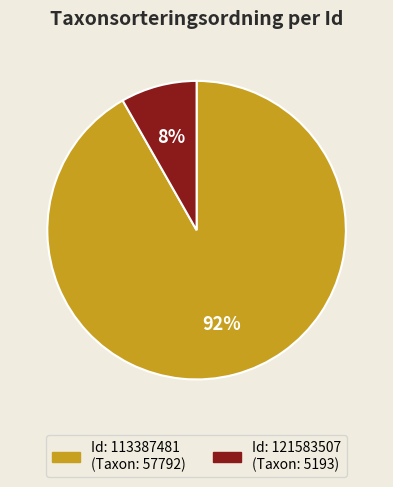

Is there any slice that represents more than half of the pie?

Yes